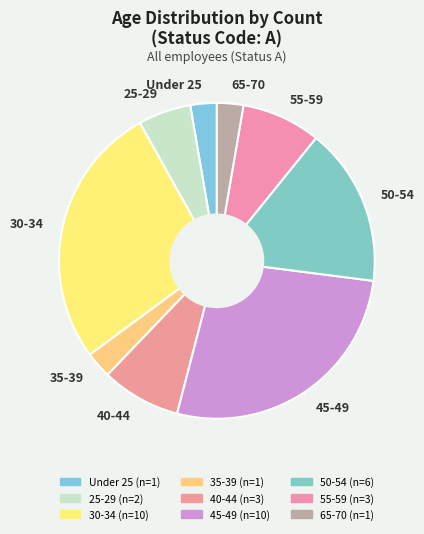

What is the ratio of the value at 25-29 to the value at Under 25?

2.0